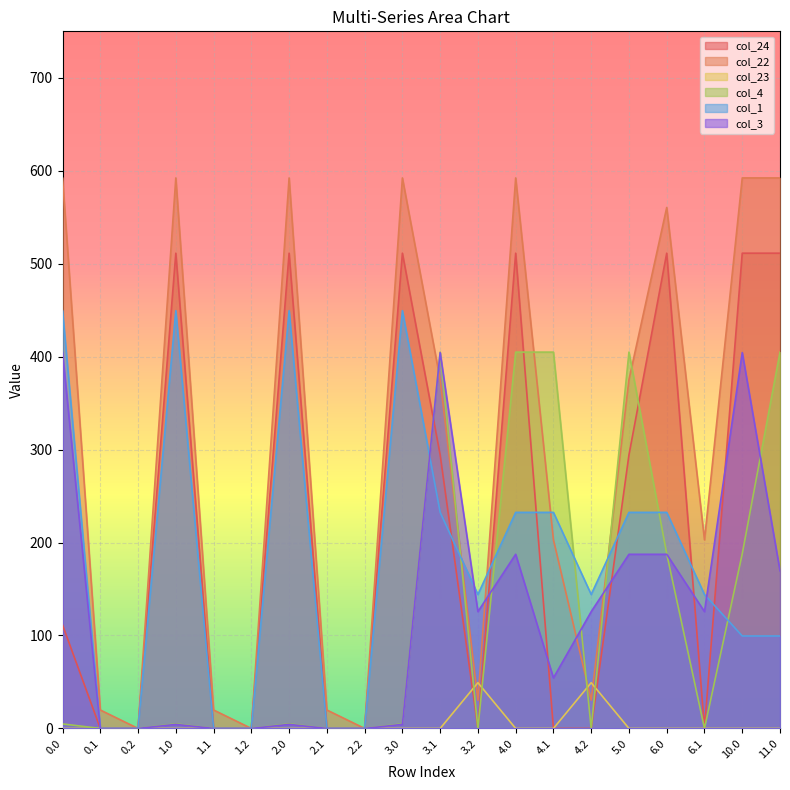

What is the difference between the highest and lowest values at 3.1?

404.9